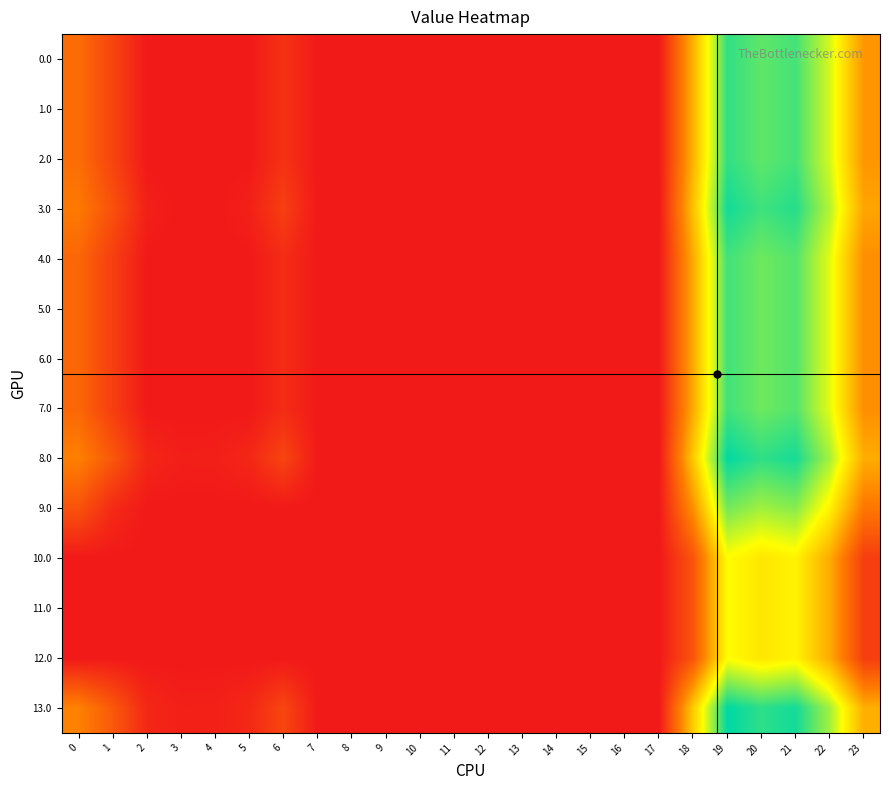

Which label corresponds to the smallest value in the chart?

2